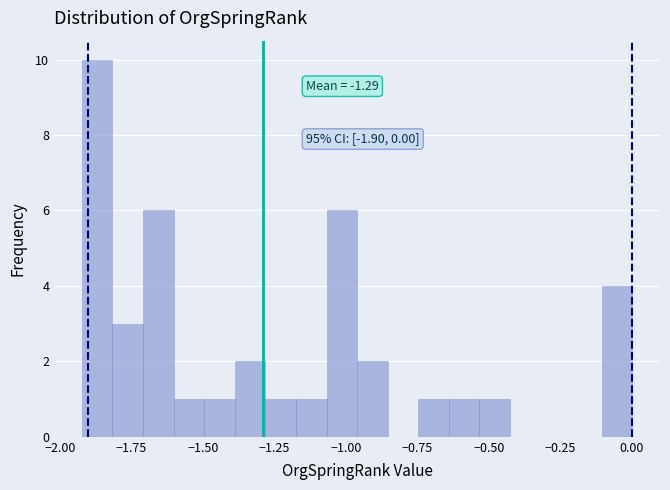

Around what value on the x-axis is the tallest bar? Give the approximate position of its centre, as read against the axis.

-1.85